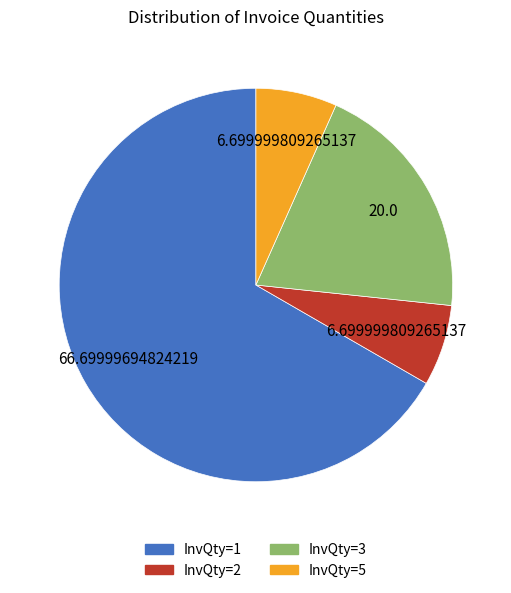

How many segments does this pie chart have?

4